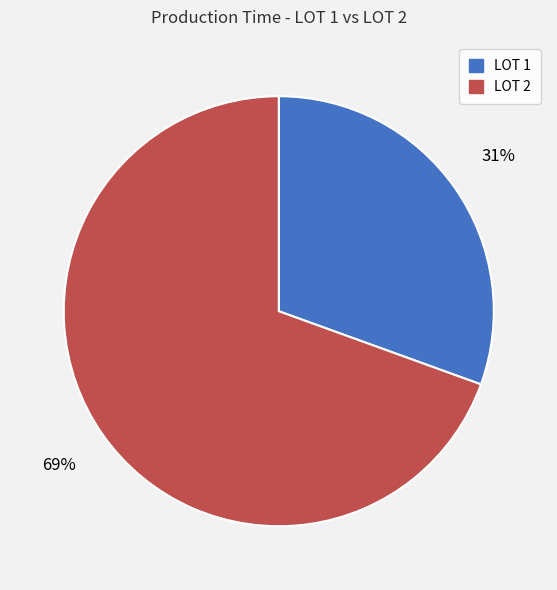

Combined, do LOT 1 and LOT 2 account for over 50%?

Yes